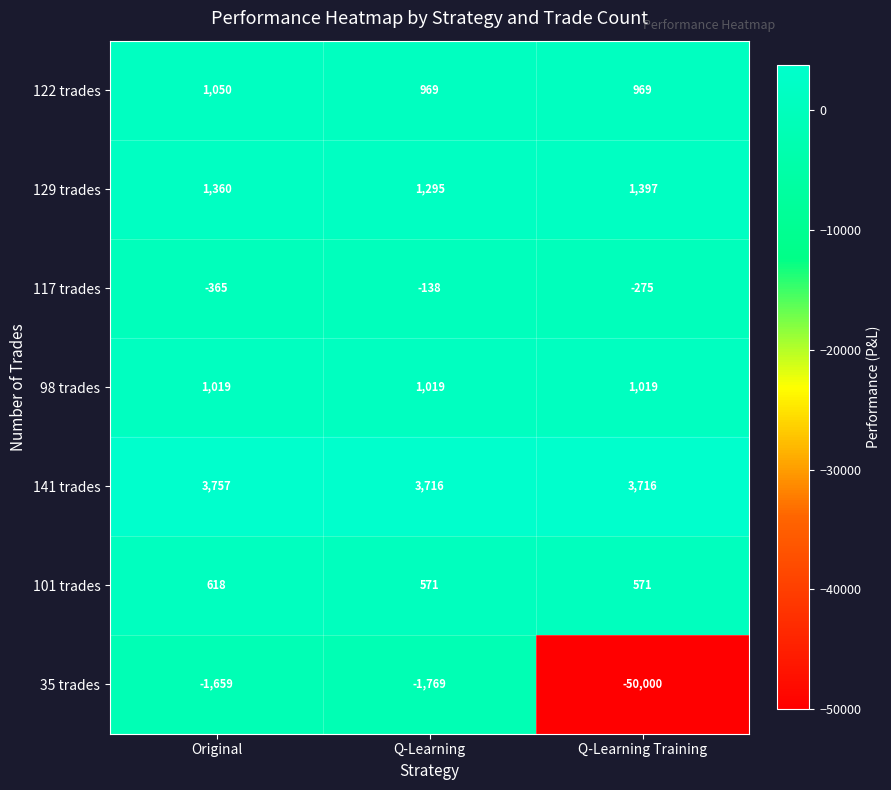

Is the value of 35 trades at Original greater than the value of 129 trades at Q-Learning?

No